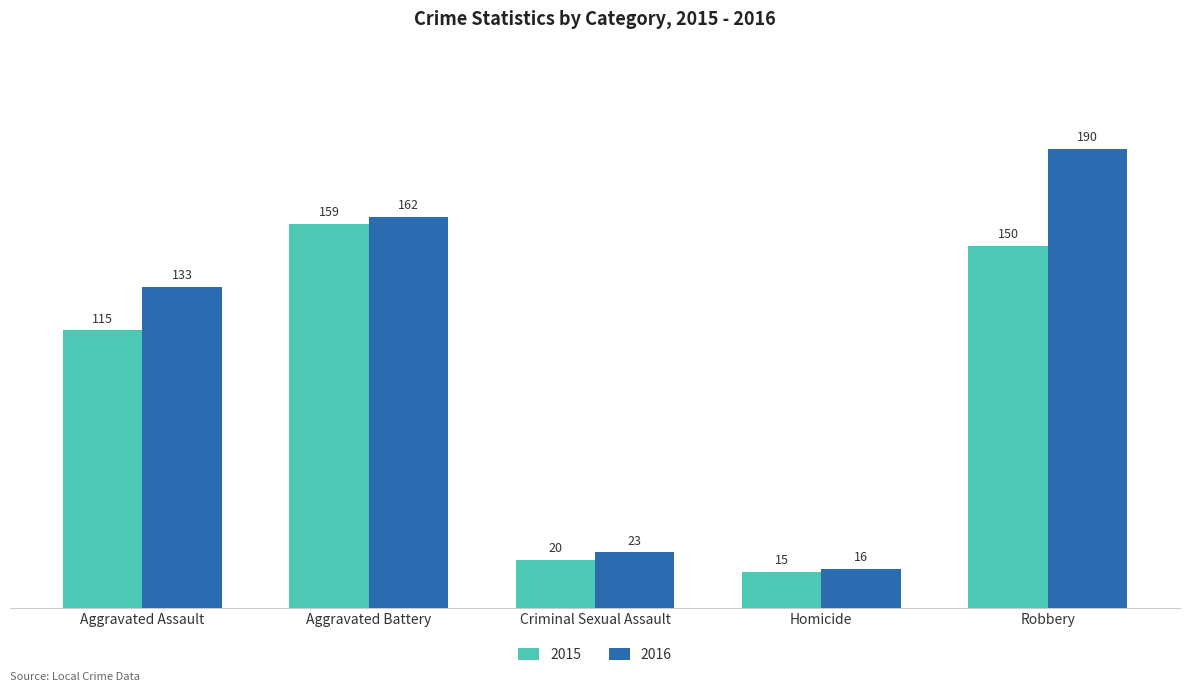

Reading left to right, list all the values displayed in this chart.

2015: 115	159	20	15	150
2016: 133	162	23	16	190